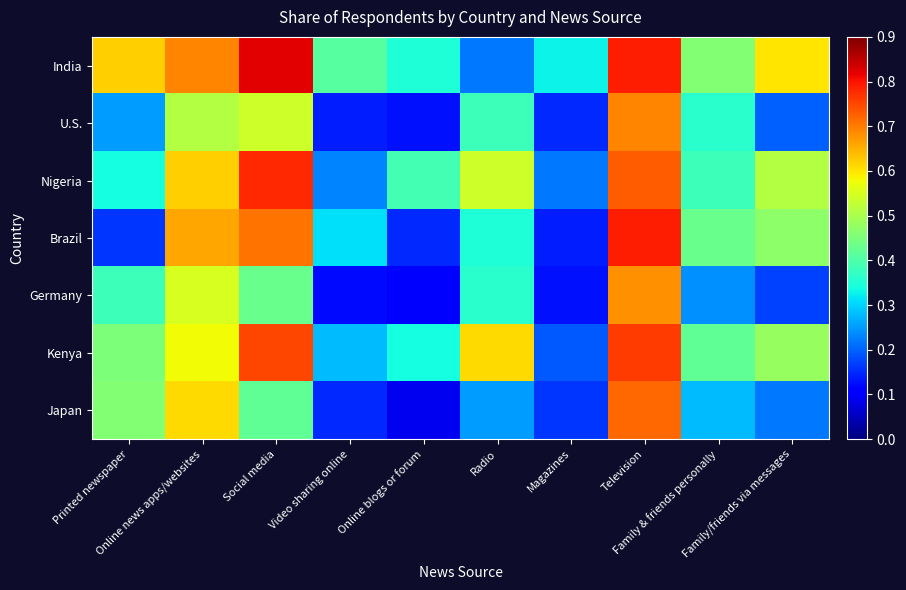

What is the total value across all series at Video sharing online?

1.6